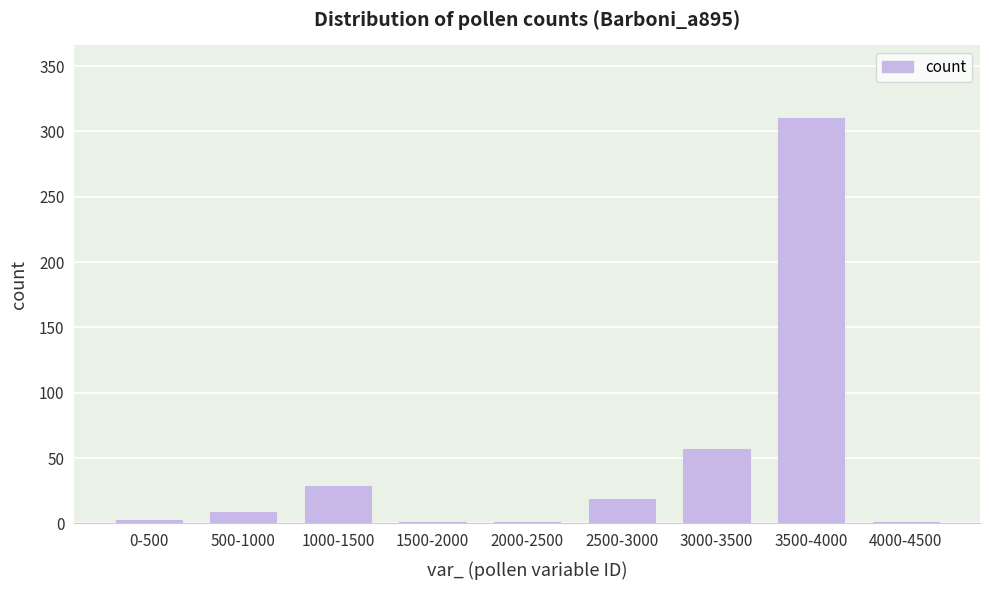

Reading left to right, transcribe all the data shown in this chart.

0-500=3	500-1000=9	1000-1500=29	1500-2000=1	2000-2500=1	2500-3000=19	3000-3500=57	3500-4000=310	4000-4500=1